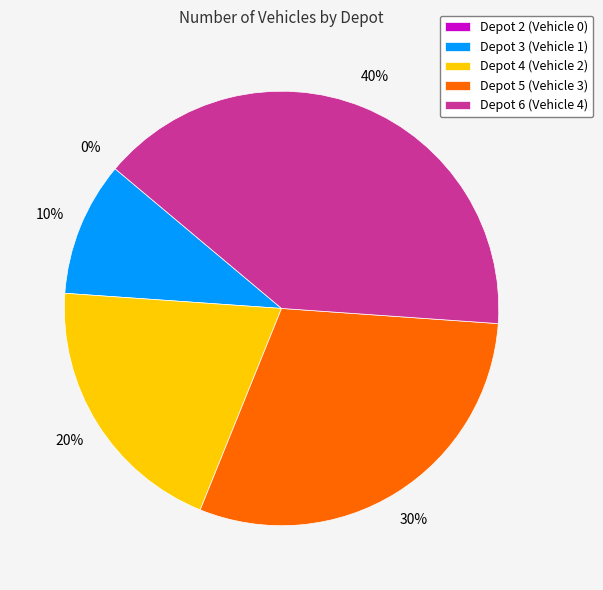

To the nearest percent, what is the combined percentage of Depot 6 and Depot 5?

70%